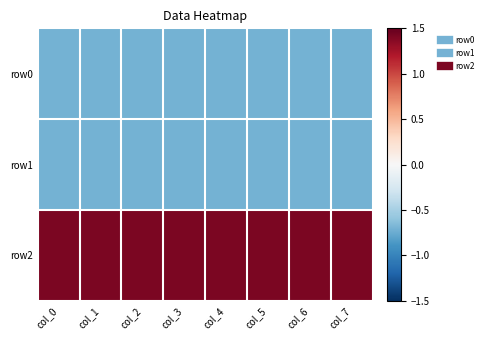

Reading left to right, transcribe all the data shown in this chart.

row0: col_0=-0.7	col_1=-0.7	col_2=-0.7	col_3=-0.7	col_4=-0.7	col_5=-0.7	col_6=-0.7	col_7=-0.7
row1: col_0=-0.7	col_1=-0.7	col_2=-0.7	col_3=-0.7	col_4=-0.7	col_5=-0.7	col_6=-0.7	col_7=-0.7
row2: col_0=1.4	col_1=1.4	col_2=1.4	col_3=1.4	col_4=1.4	col_5=1.4	col_6=1.4	col_7=1.4